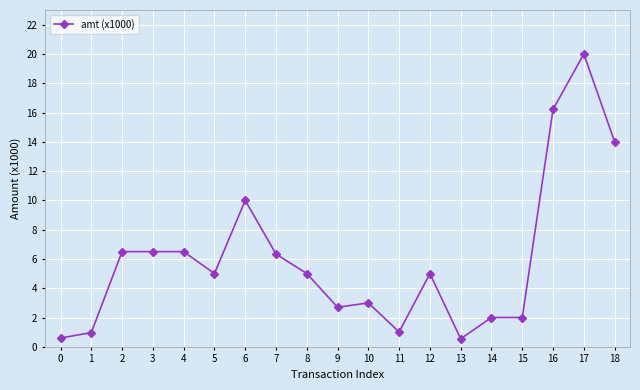

What is the change in value from 13 to 16?

+15.7